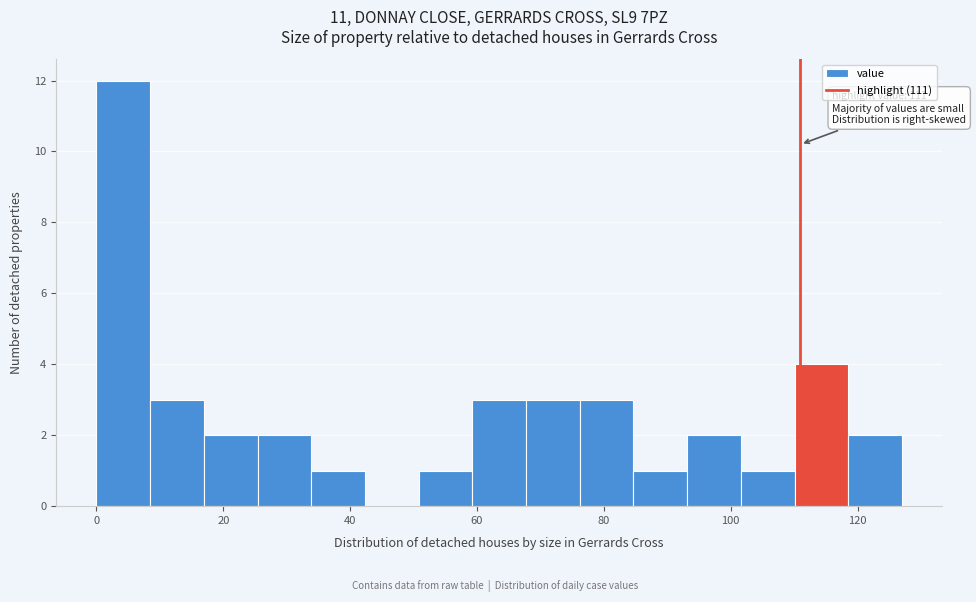

Which range on the x-axis has the tallest bar?

0 to 8